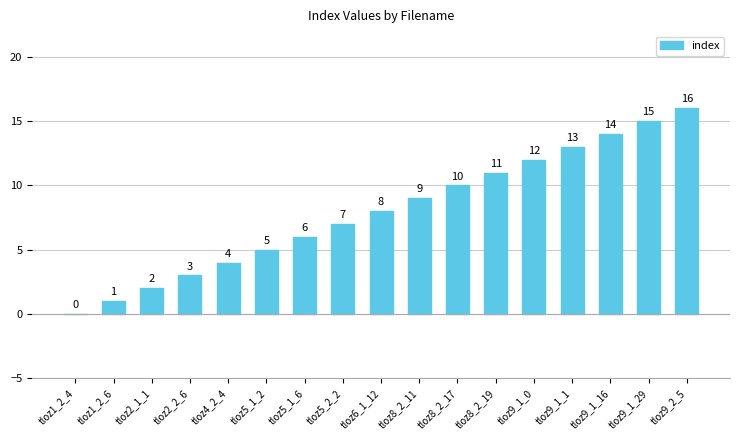

True or false: the data shows 9 at tloz5_2_2.

False